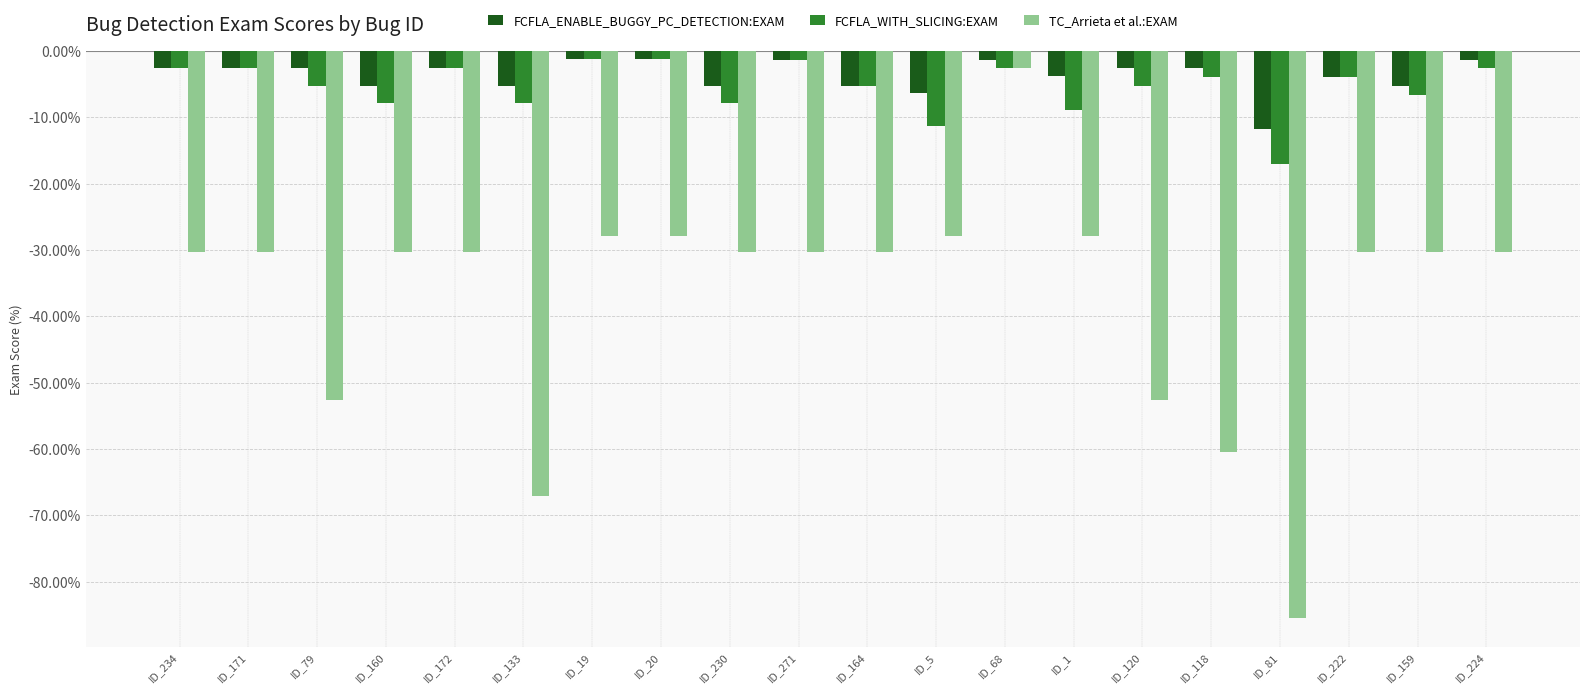

Is the value of TC_Arrieta et al.:EXAM at ID_234 greater than the value of FCFLA_WITH_SLICING:EXAM at ID_133?

No